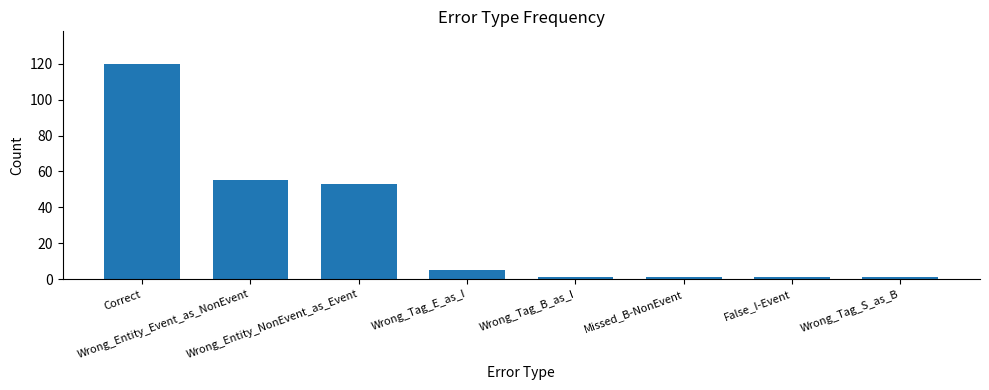

What is the approximate value at Correct?

120